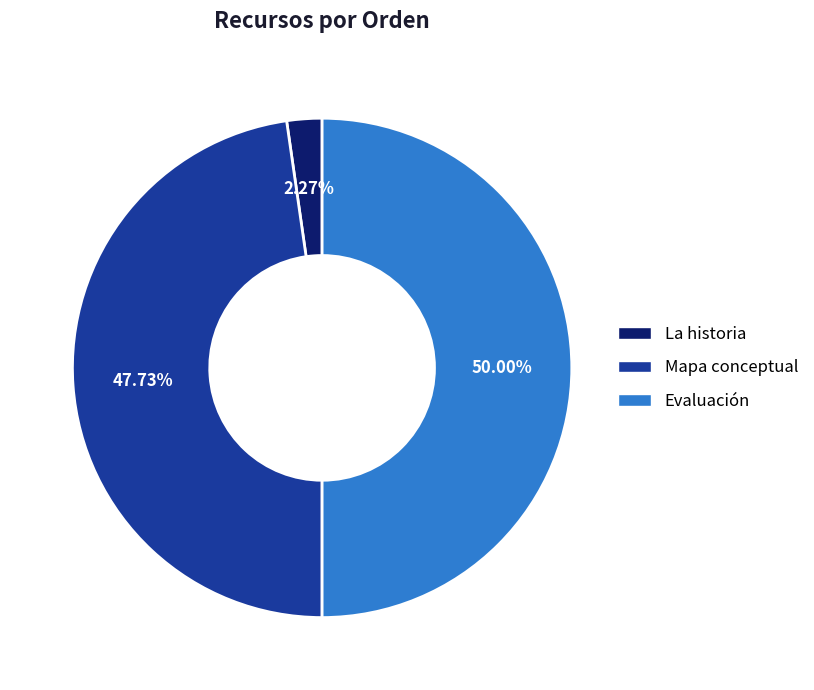

What percentage is NOT represented by Mapa conceptual?

52.3%